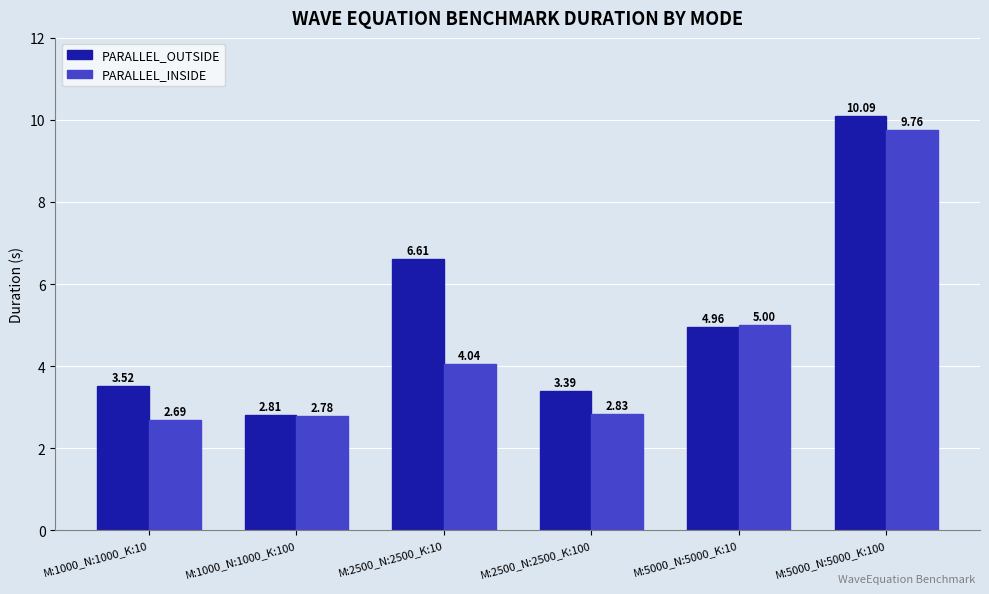

At which category is the sum across all series the highest?

M:5000_N:5000_K:100